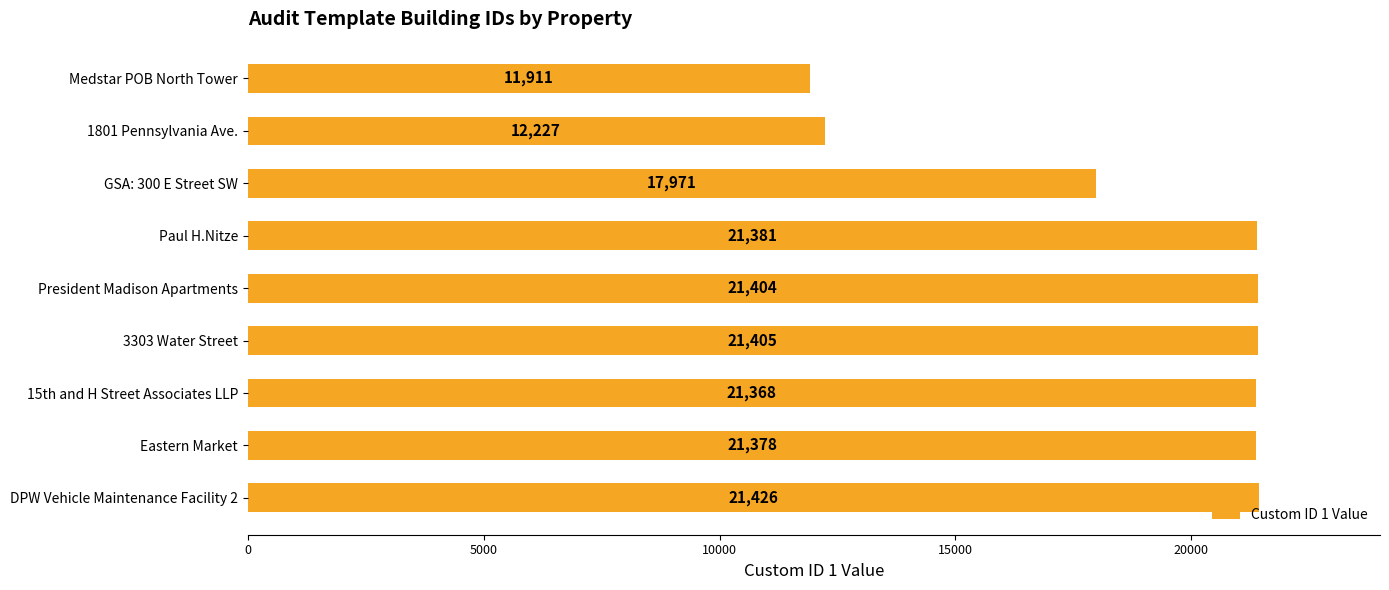

Reading top to bottom, transcribe all the data shown in this chart.

Medstar POB North Tower=11911	1801 Pennsylvania Ave.=12227	GSA: 300 E Street SW=17971	Paul H.Nitze=21381	President Madison Apartments=21404	3303 Water Street=21405	15th and H Street Associates LLP=21368	Eastern Market=21378	DPW Vehicle Maintenance Facility 2=21426